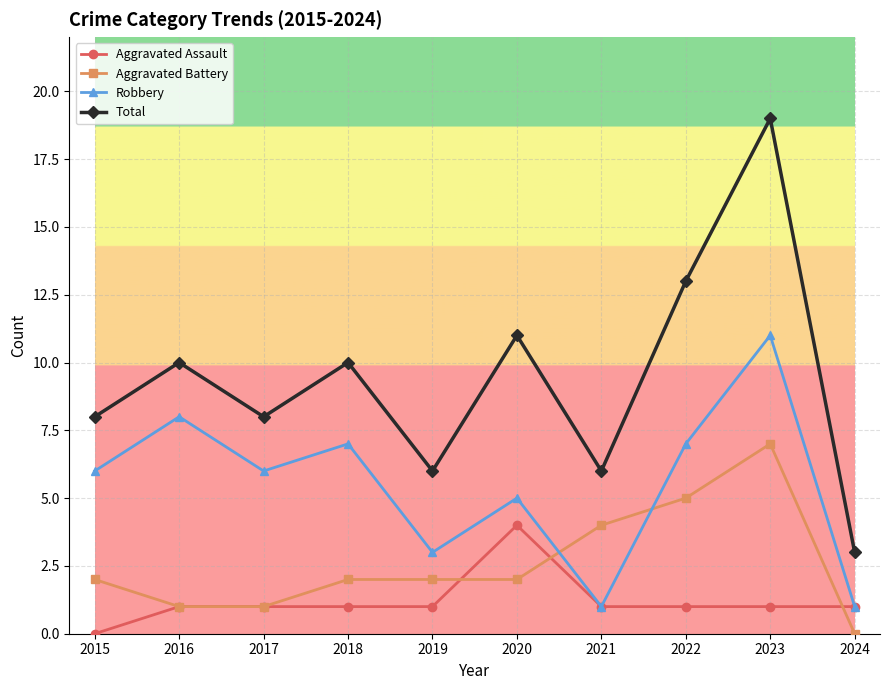

Rank the series by their maximum value, from lowest to highest.

Aggravated Assault, Aggravated Battery, Robbery, Total